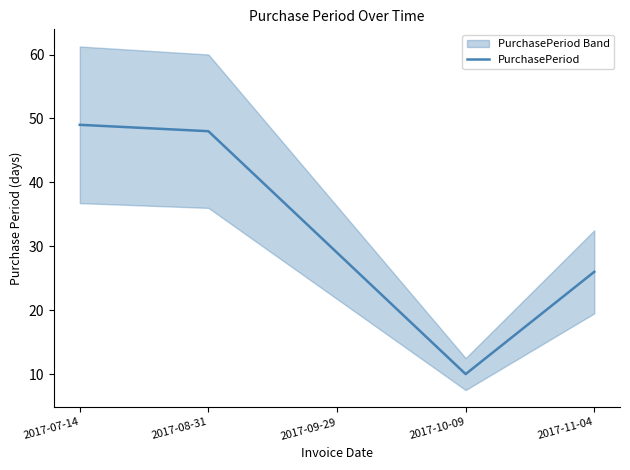

What is the ratio of the value at 2017-08-31 to the value at 2017-10-09?

4.8